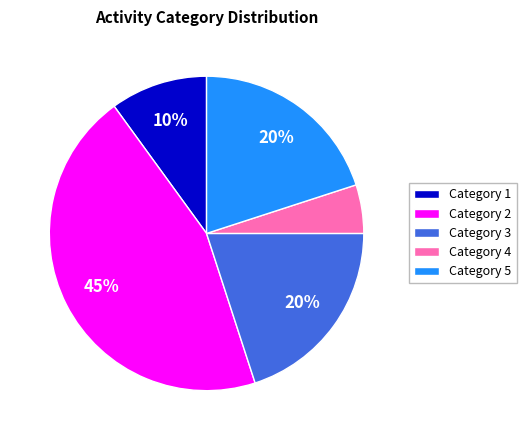

Is there any slice that represents more than half of the pie?

No